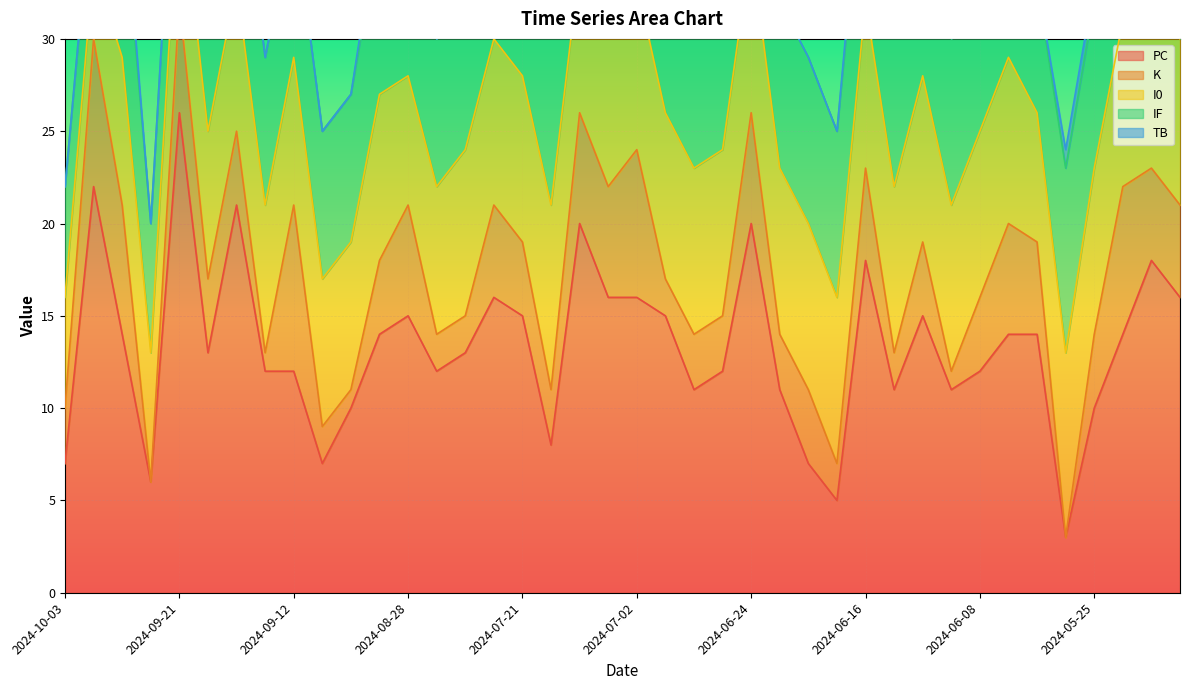

At which label is I0 closest to 7?

2024-09-24